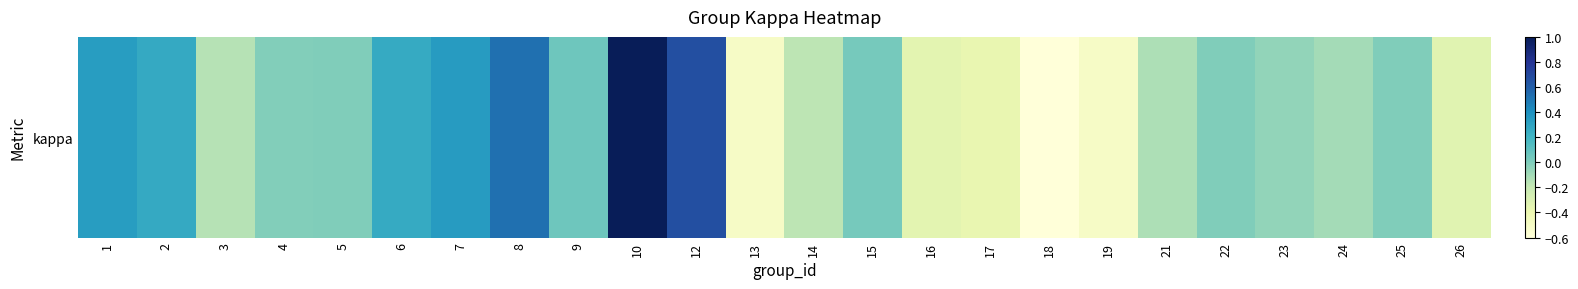

What is the difference between the second highest and second lowest values?

1.2